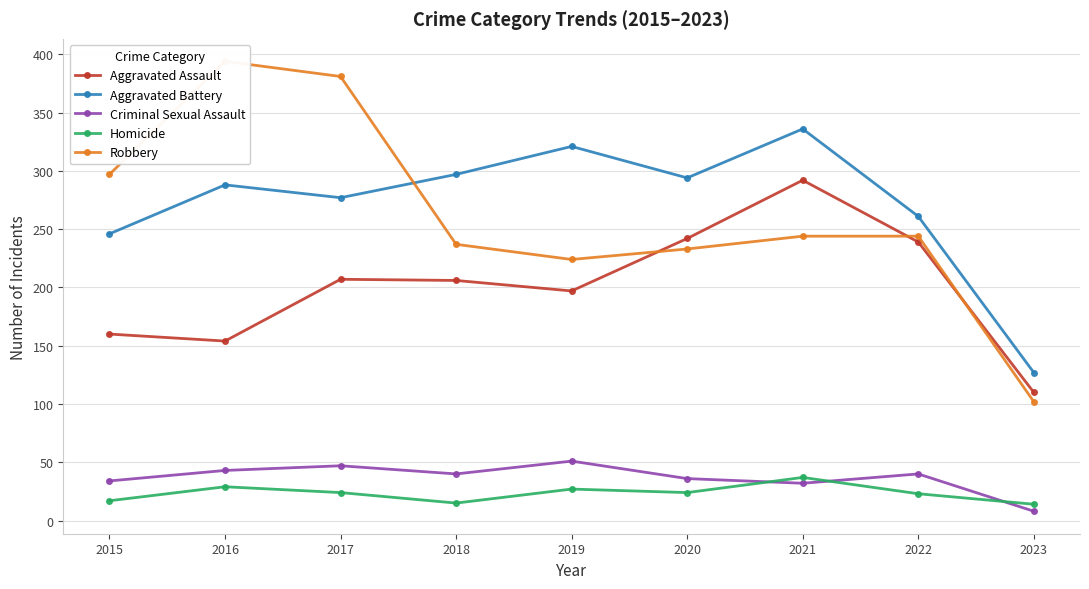

At which category is the sum across all series the highest?

2021